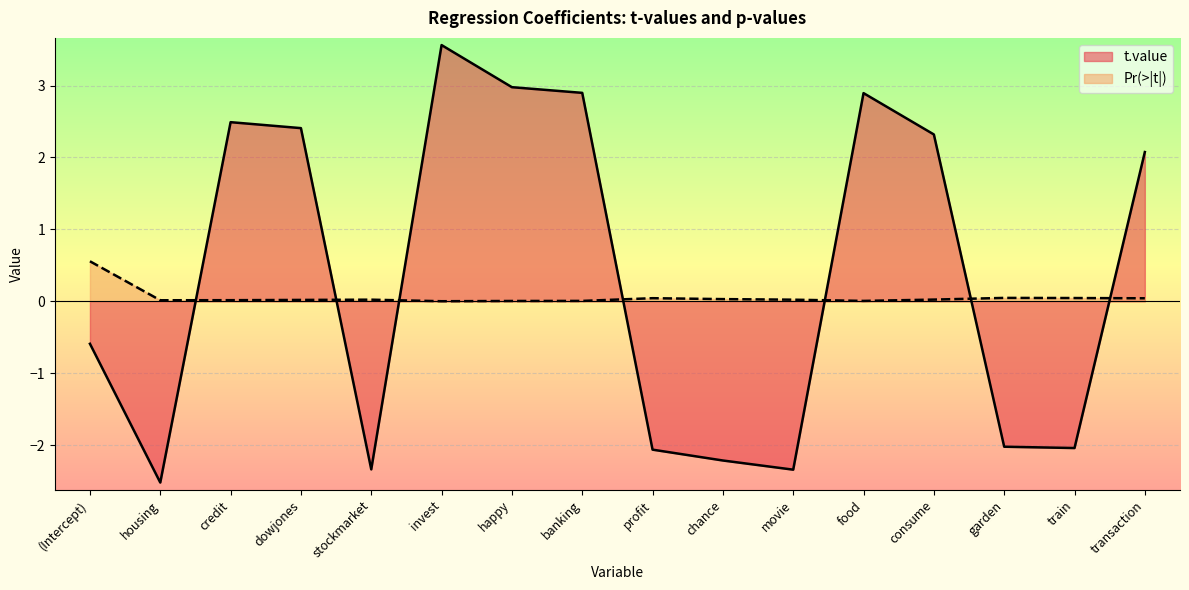

In t.value, how many points are lower than both neighbors (excluding endpoints)?

4